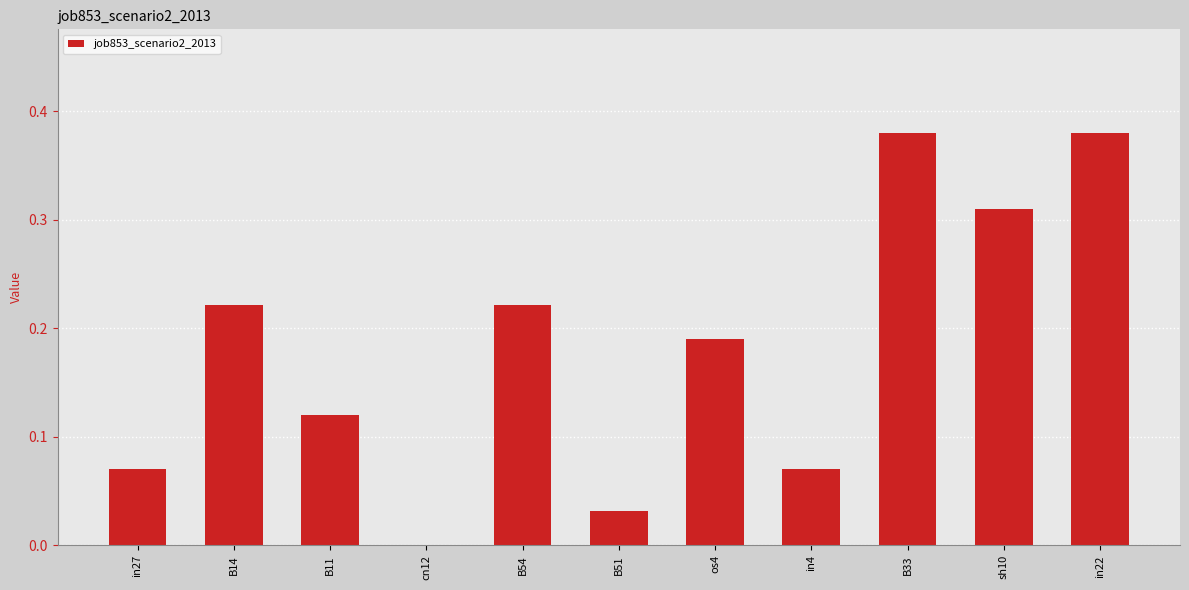

Which has a higher value, B51 or B14?

B14